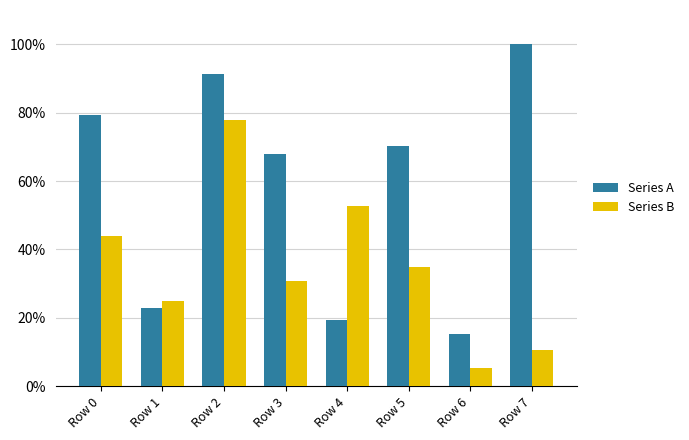

The value of Series B at Row 6 is 1.9. True or false?

False